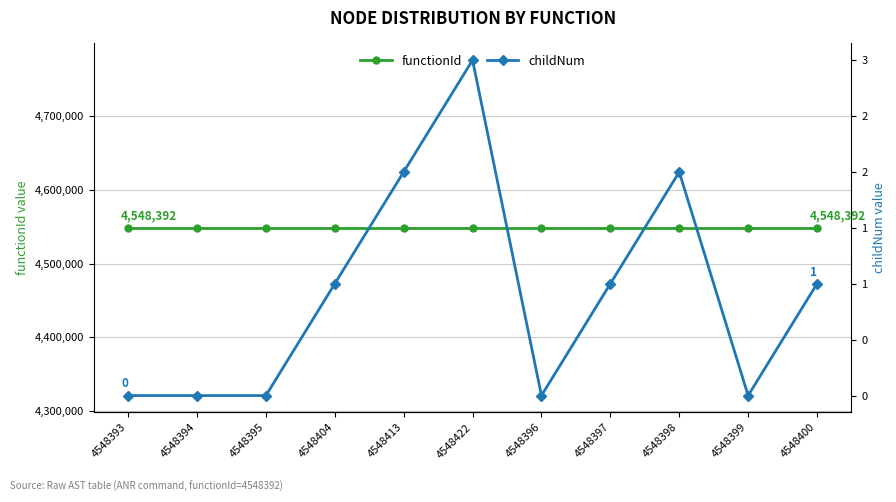

Between 4548393 and 4548395, which is larger?

4548393